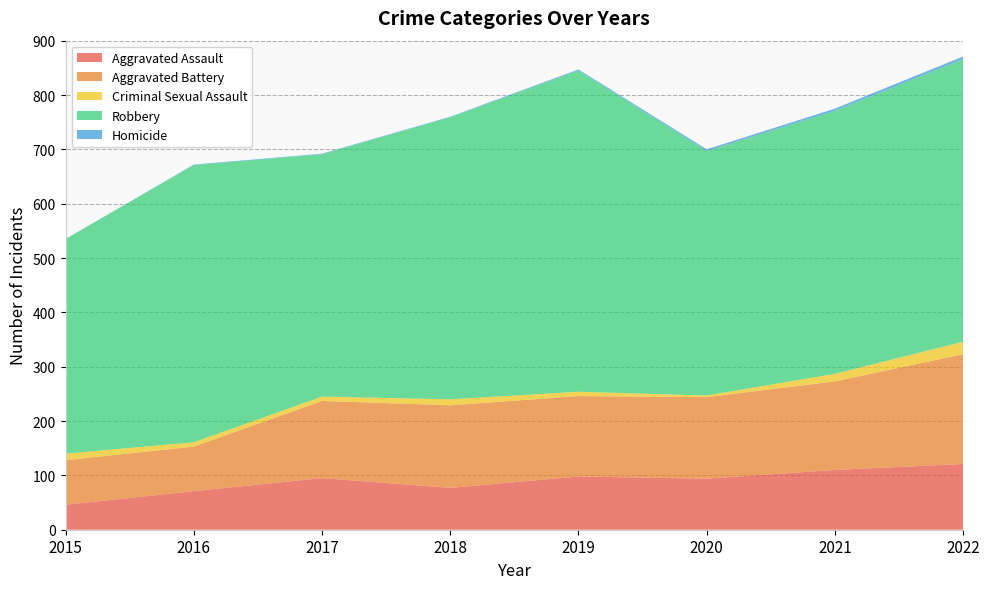

Reading left to right, extract all data points from this chart.

Aggravated Assault: 46	71	95	77	98	94	110	121
Aggravated Battery: 82	82	142	152	148	150	163	202
Criminal Sexual Assault: 12	8	8	11	8	3	14	23
Robbery: 395	510	446	519	591	450	484	520
Homicide: 0	1	1	1	2	3	4	5